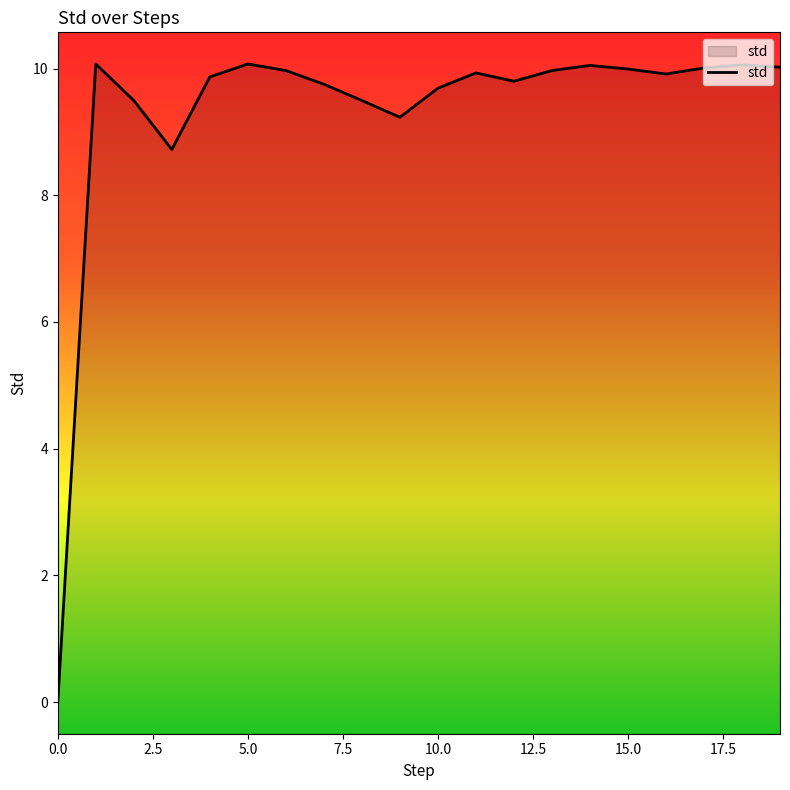

The value at 18 is 13.1. True or false?

False